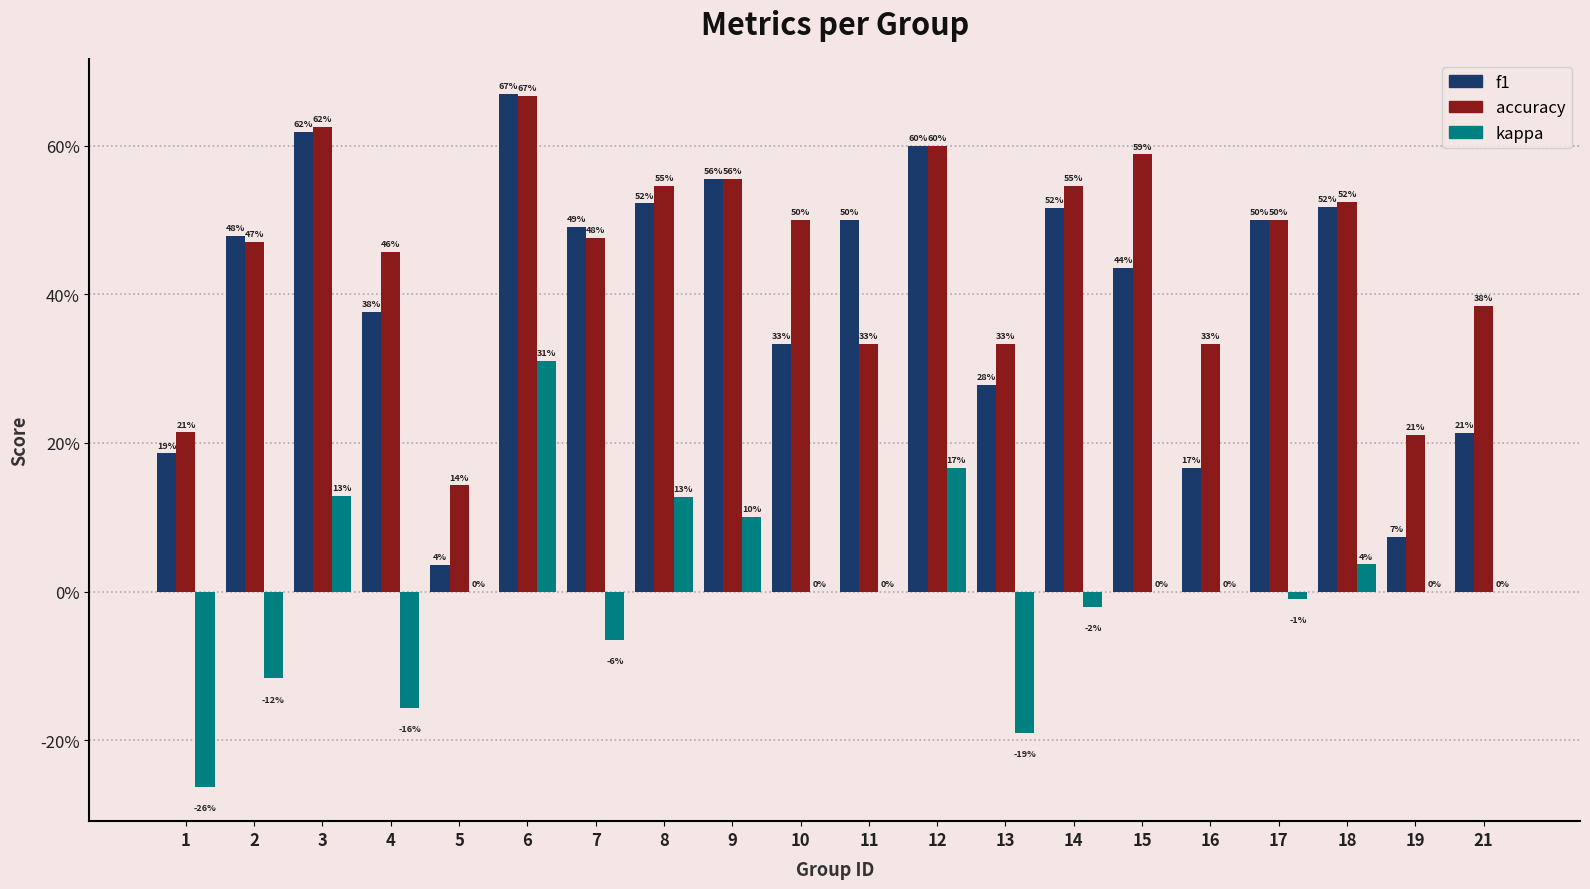

Reading left to right, extract all data points from this chart.

f1: 1=0.2	2=0.5	3=0.6	4=0.4	5=0.0	6=0.7	7=0.5	8=0.5	9=0.6	10=0.3	11=0.5	12=0.6	13=0.3	14=0.5	15=0.4	16=0.2	17=0.5	18=0.5	19=0.1	21=0.2
accuracy: 1=0.2	2=0.5	3=0.6	4=0.5	5=0.1	6=0.7	7=0.5	8=0.5	9=0.6	10=0.5	11=0.3	12=0.6	13=0.3	14=0.5	15=0.6	16=0.3	17=0.5	18=0.5	19=0.2	21=0.4
kappa: 1=-0.3	2=-0.1	3=0.1	4=-0.2	5=0.0	6=0.3	7=-0.1	8=0.1	9=0.1	10=0.0	11=0.0	12=0.2	13=-0.2	14=-0.0	15=0.0	16=0.0	17=-0.0	18=0.0	19=0.0	21=0.0